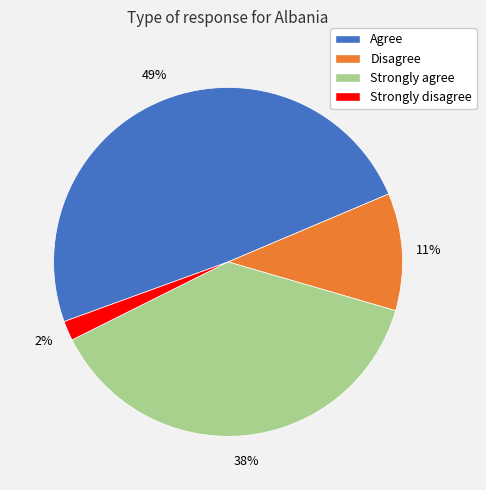

Rank the categories by value from highest to lowest.

Agree, Strongly agree, Disagree, Strongly disagree